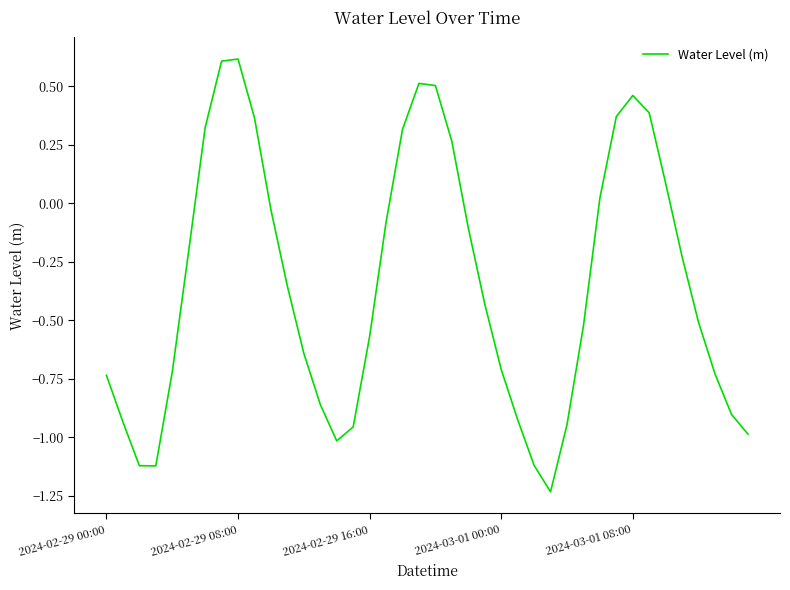

What is the maximum value shown in the chart?

0.6